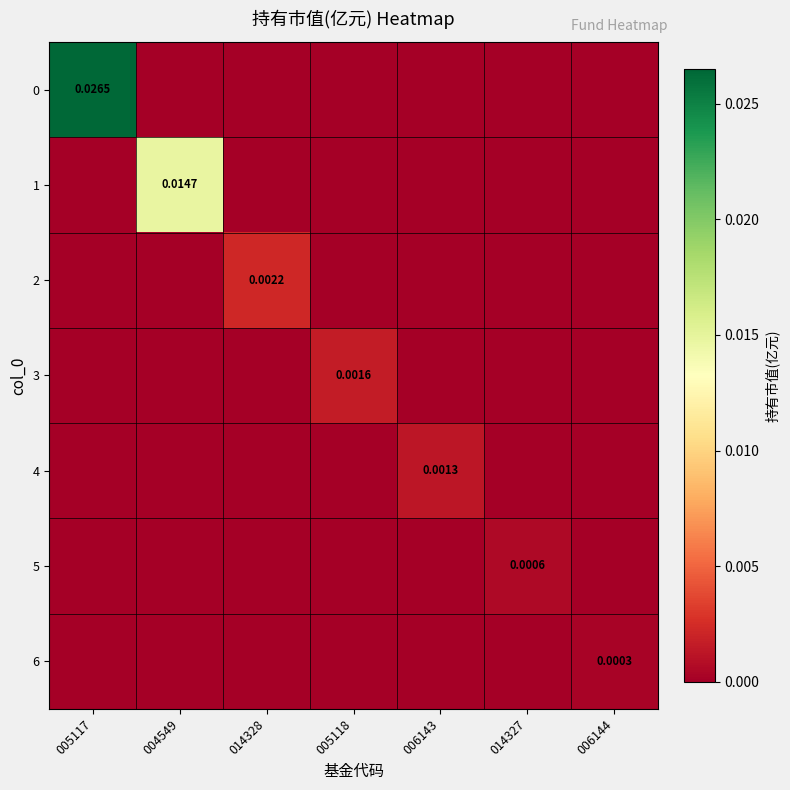

Count the 0 values in the range 0 to 1.

7